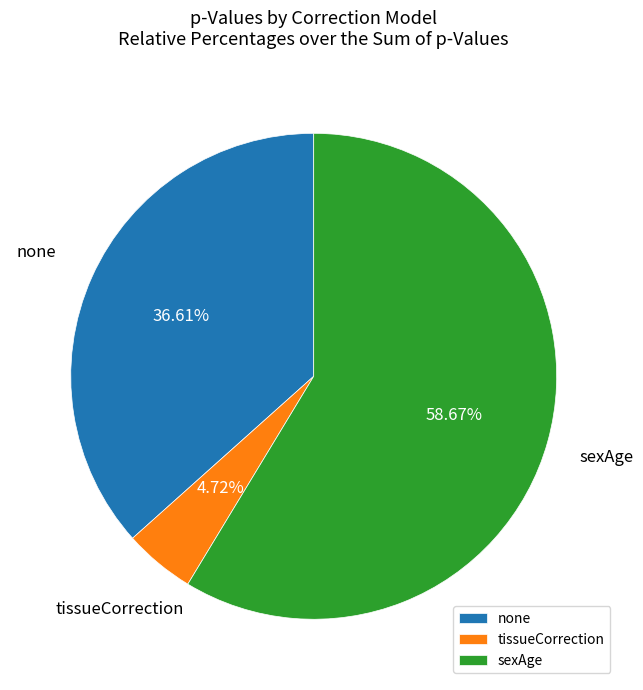

How many segments does this pie chart have?

3